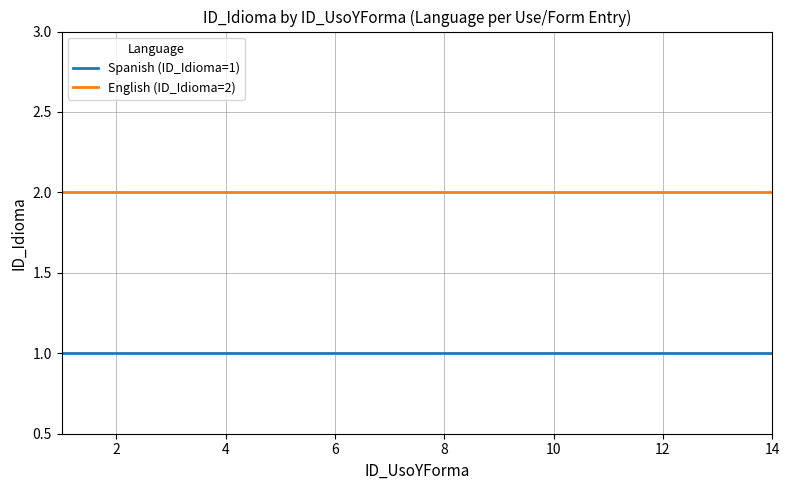

True or false: Spanish (ID_Idioma=1) and English (ID_Idioma=2) cross at least once.

False